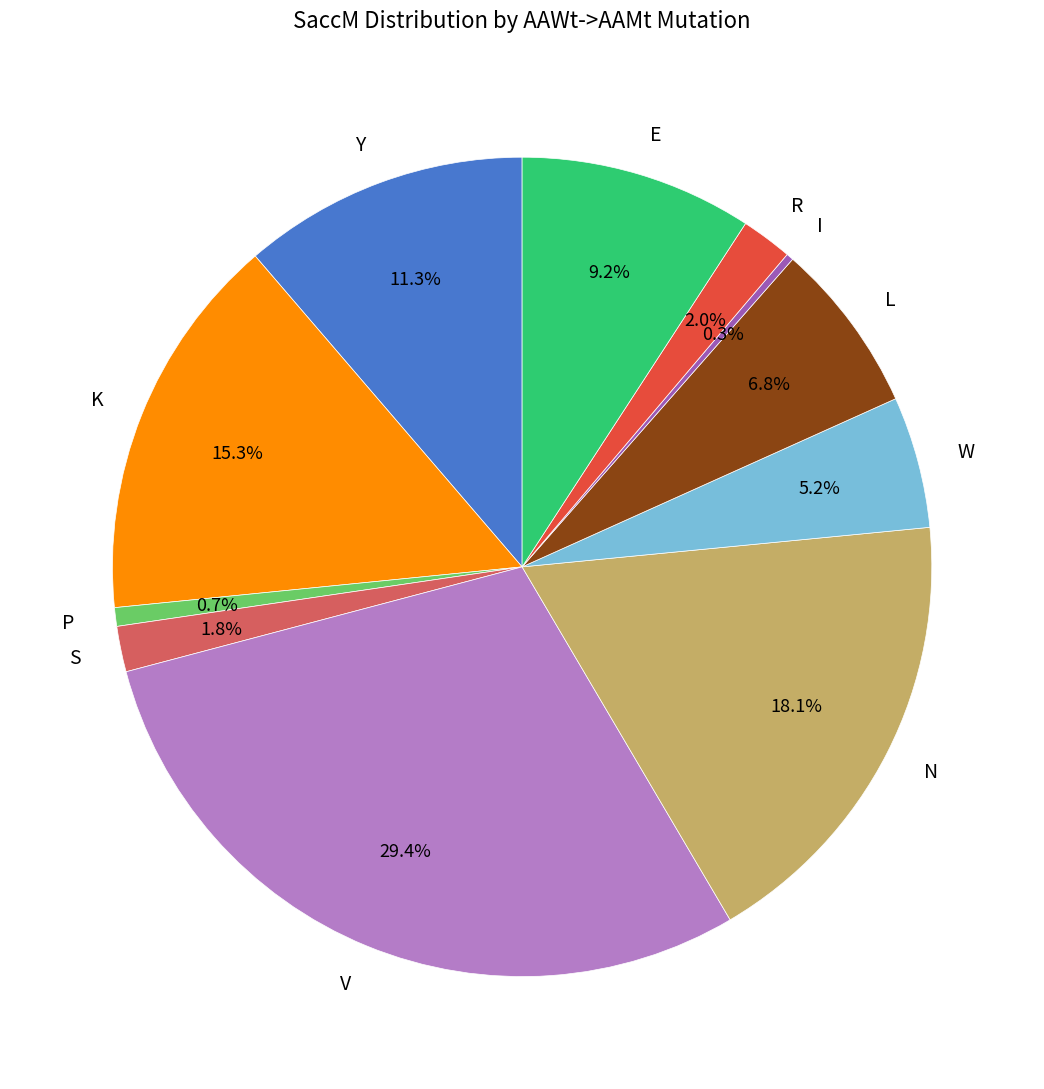

What is the largest slice in the pie chart?

V